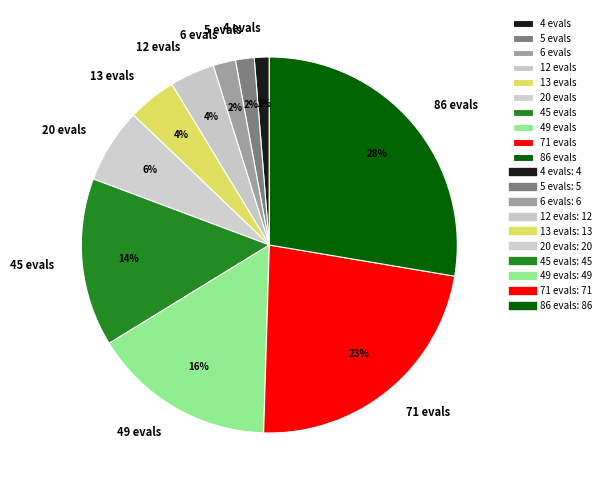

Which has a higher value, 5 evals or 86 evals?

86 evals